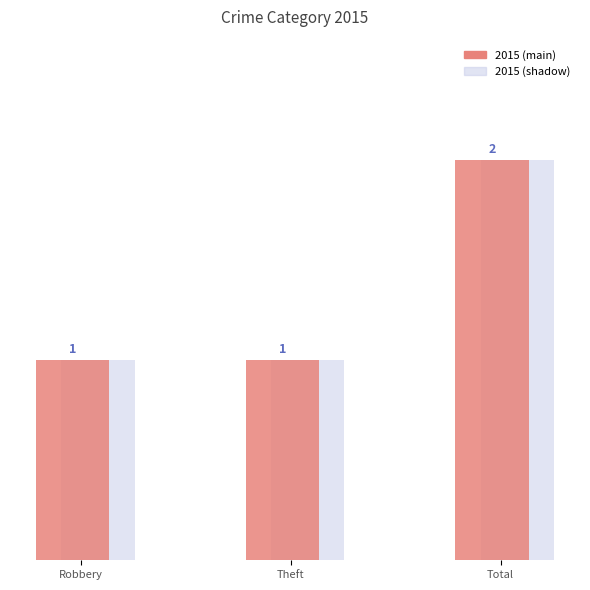

Reading left to right, what are all the values shown in this chart?

1	1	2